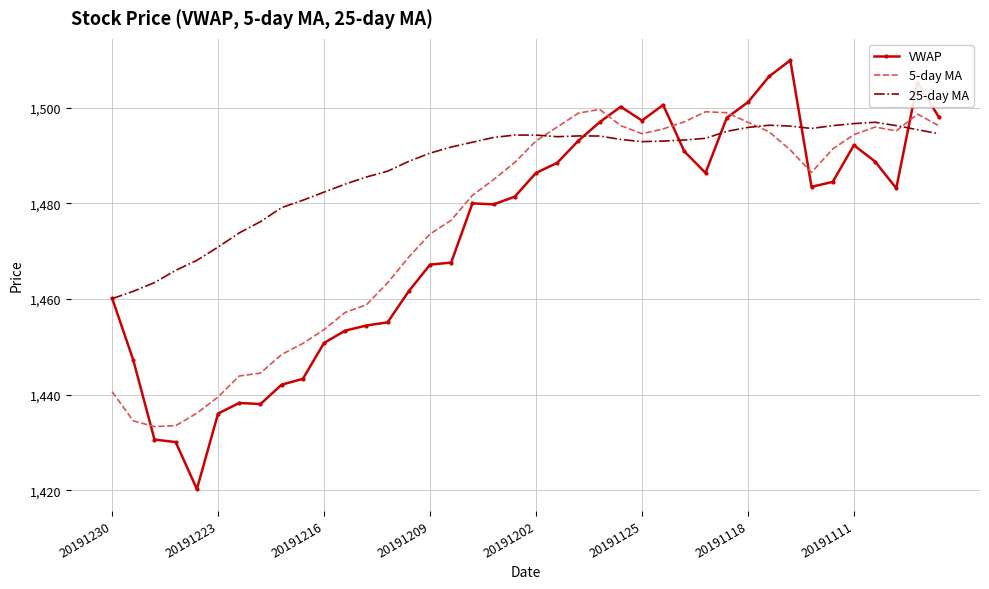

True or false: VWAP and 25-day MA cross at least once.

True